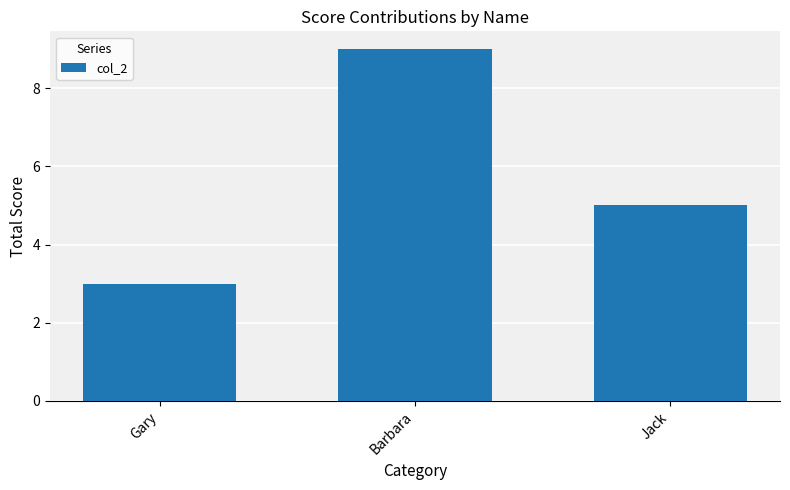

At which label is the value closest to 6?

Jack